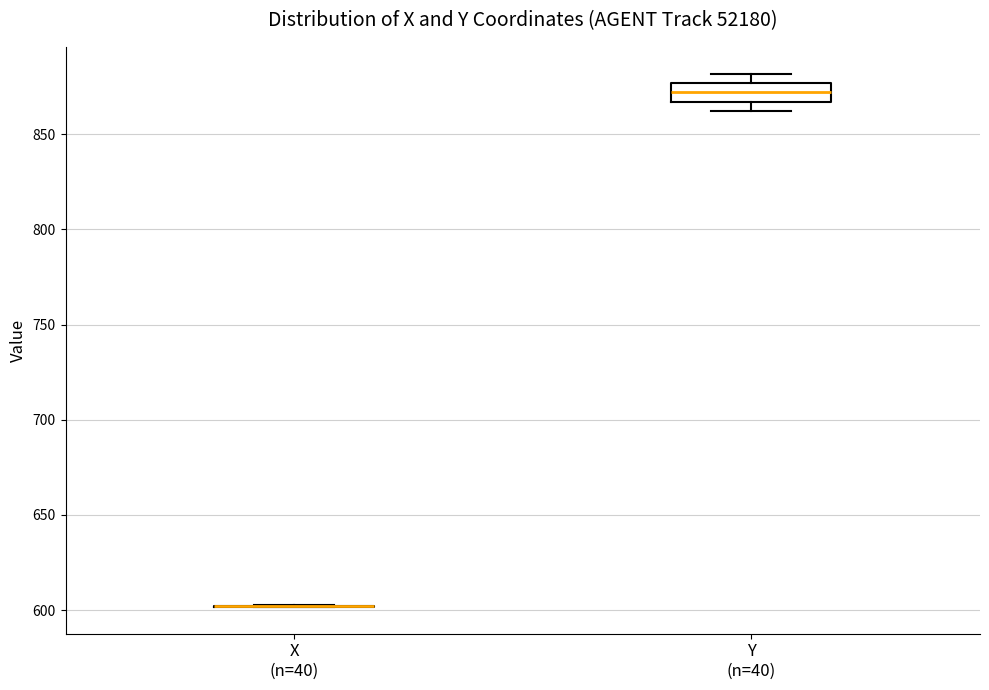

Reading left to right, transcribe this box plot: for each box, give where its median line is, the range the box spans, and where its two whiskers end, as read against the y-axis. The values are not printed on the chart, so give them approximately, as read against the axis.

X (n=40): box collapsed to a line at 600, whiskers 600 to 605
Y (n=40): median 870, box 865 to 875, whiskers 860 to 880